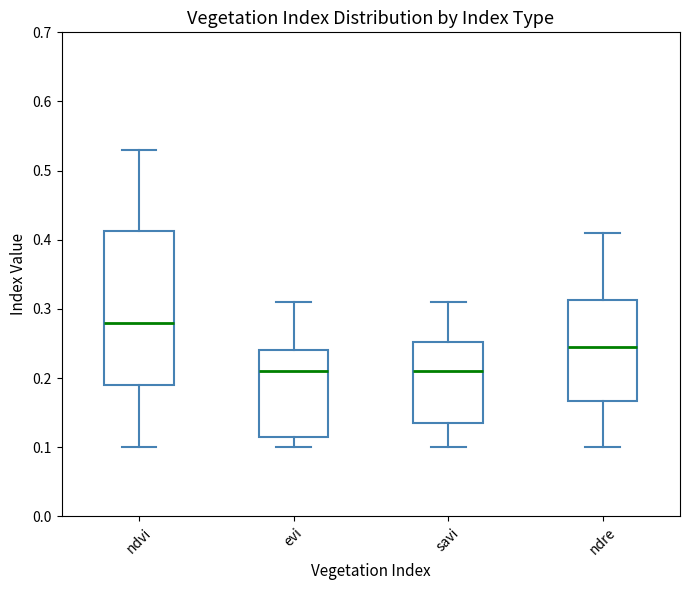

Which box's median line is the highest?

ndvi